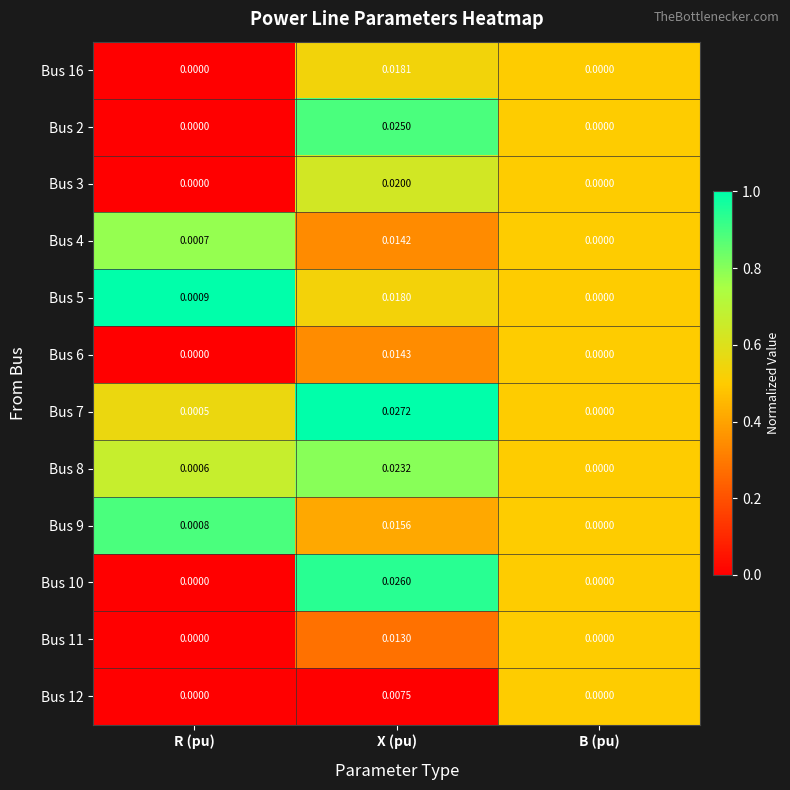

Which category has the highest value across all series?

X (pu)